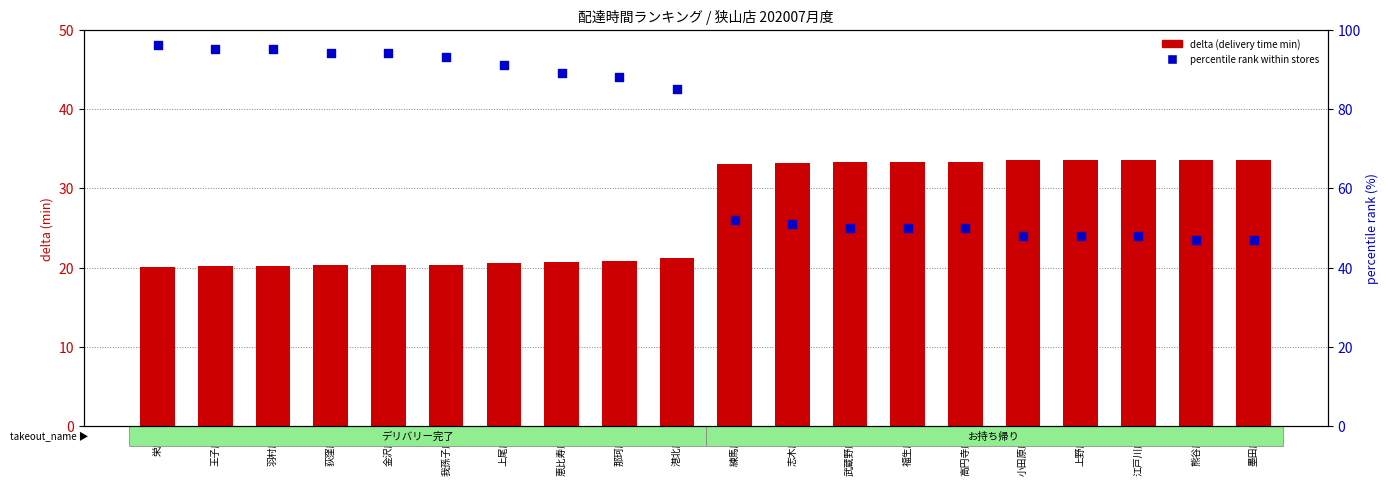

At which category is the sum across all series the highest?

栄店